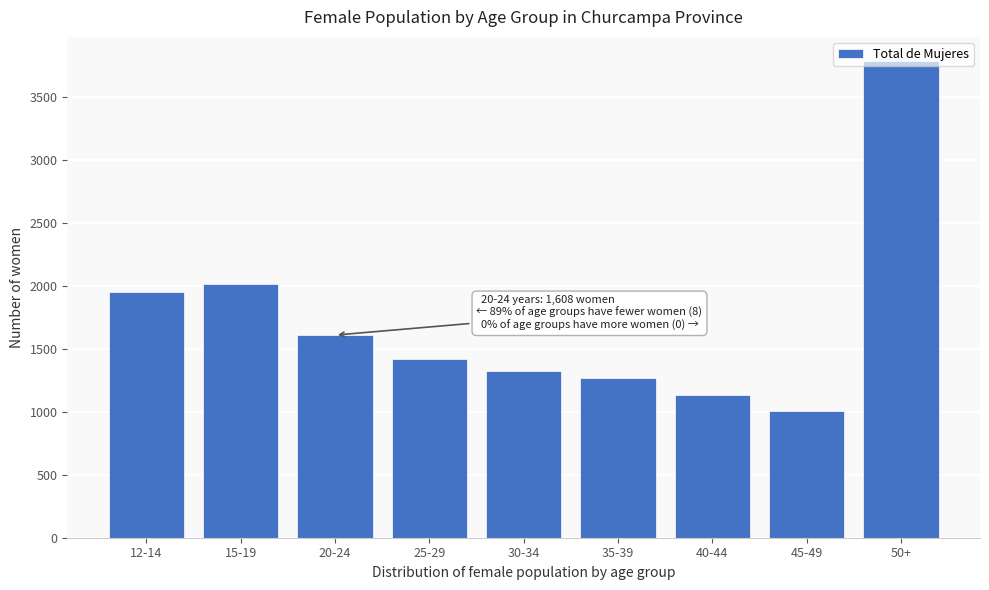

What is the difference between the values at 50+ and 20-24?

2177